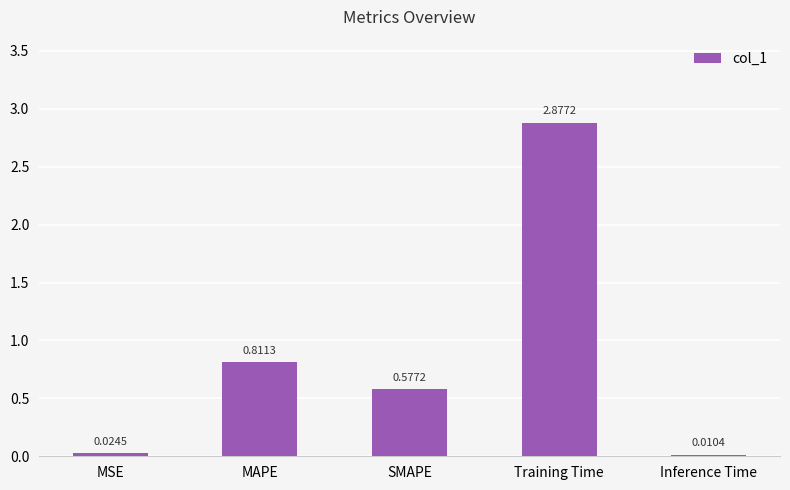

What is the sum of the values at MAPE and SMAPE?

1.4